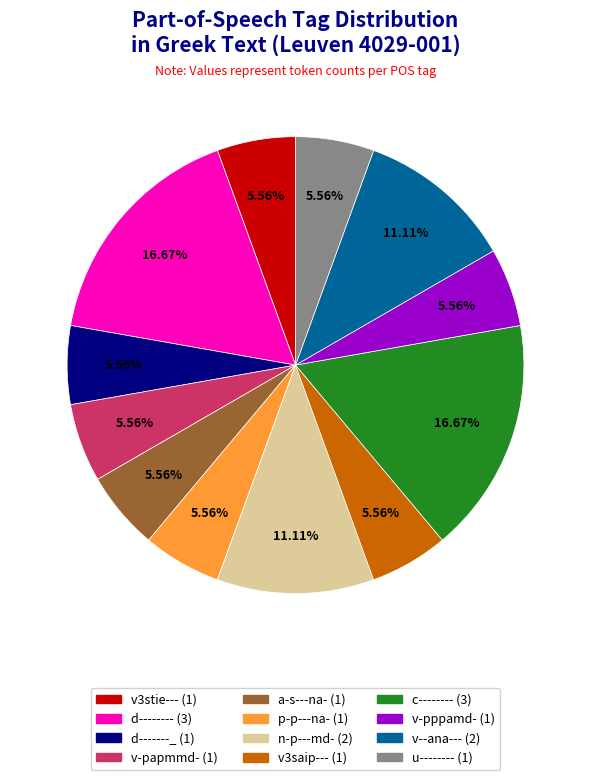

Count the number of slices in the pie.

12